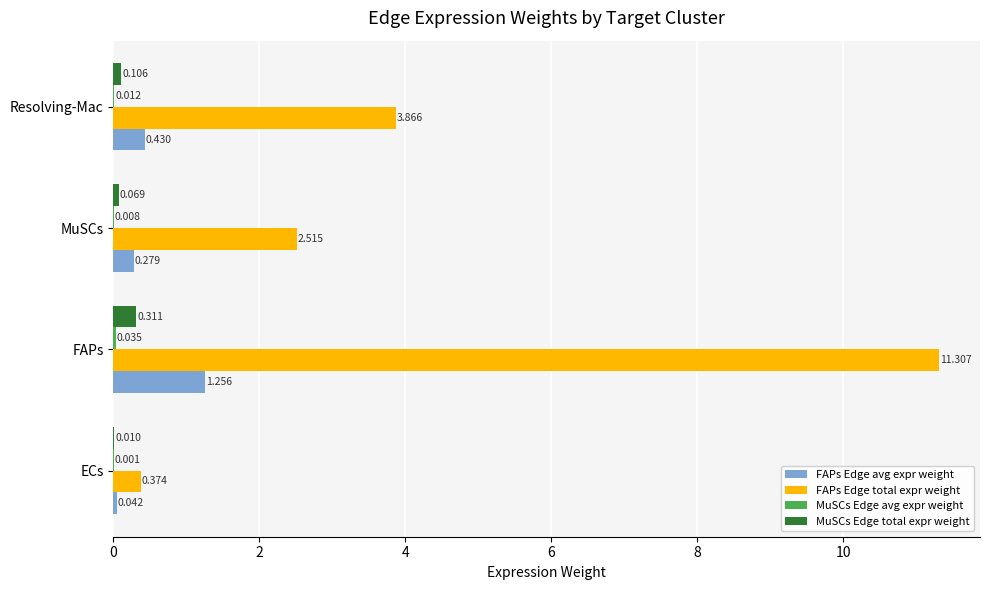

Which category has the highest value across all series?

FAPs